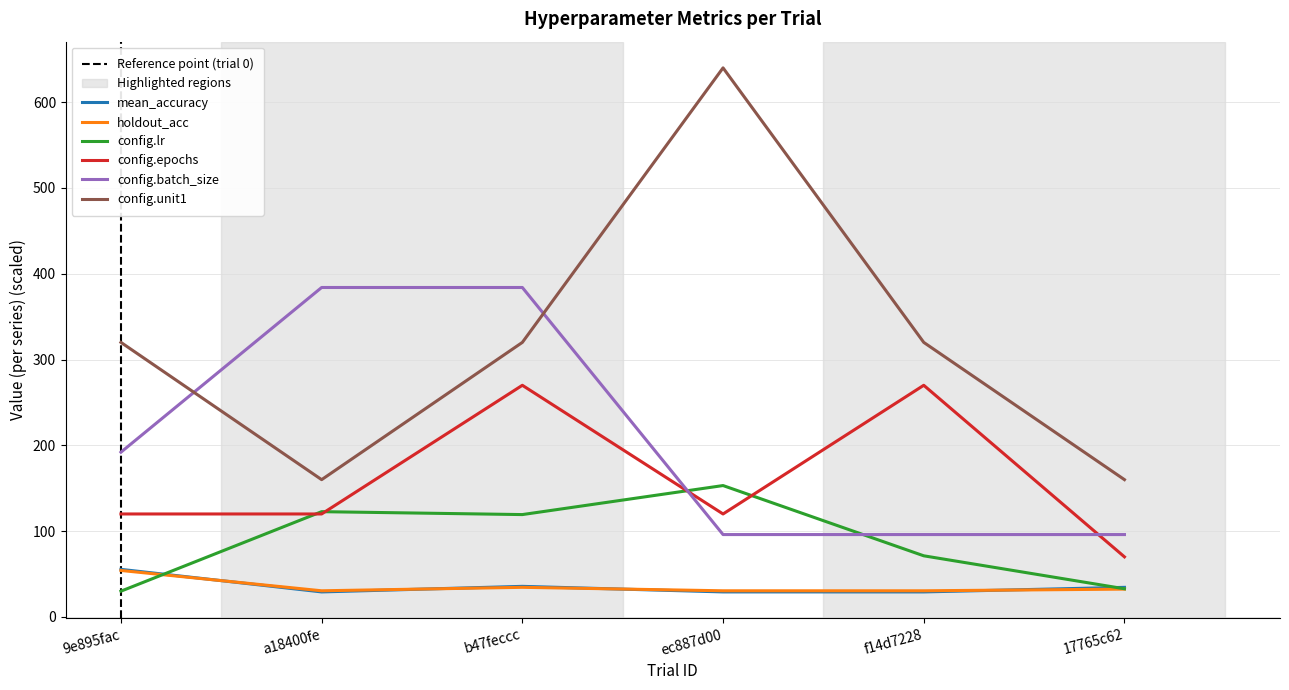

How many lines are shown in the chart?

6